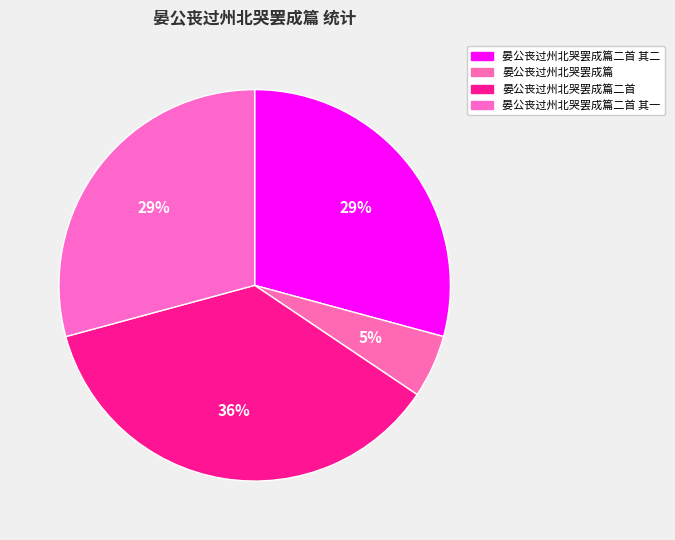

What is the change in value from 晏公丧过州北哭罢成篇二首 其二 to 晏公丧过州北哭罢成篇二首?

+218453